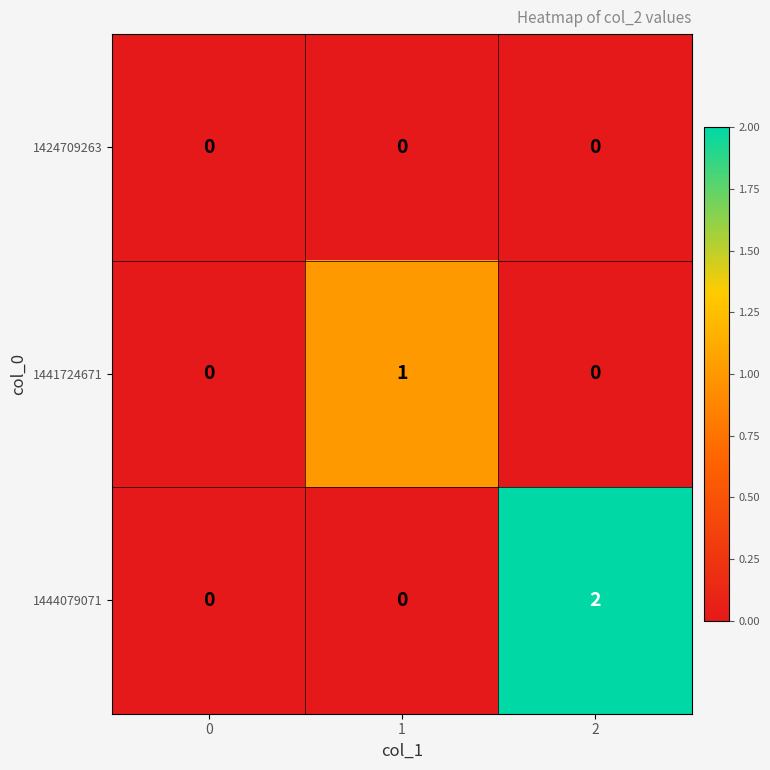

Rank the series by their maximum value, from lowest to highest.

1424709263, 1441724671, 1444079071